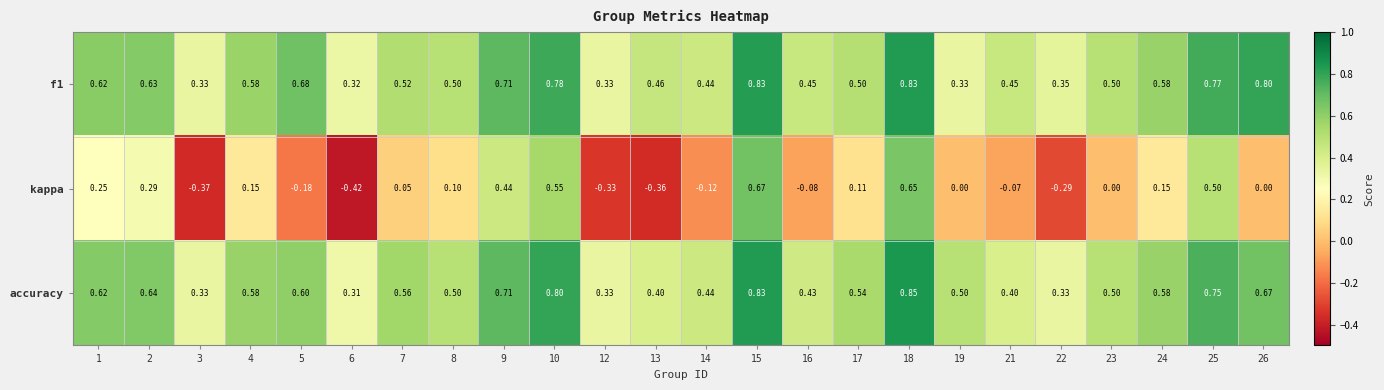

Which series has the widest spread of values?

kappa